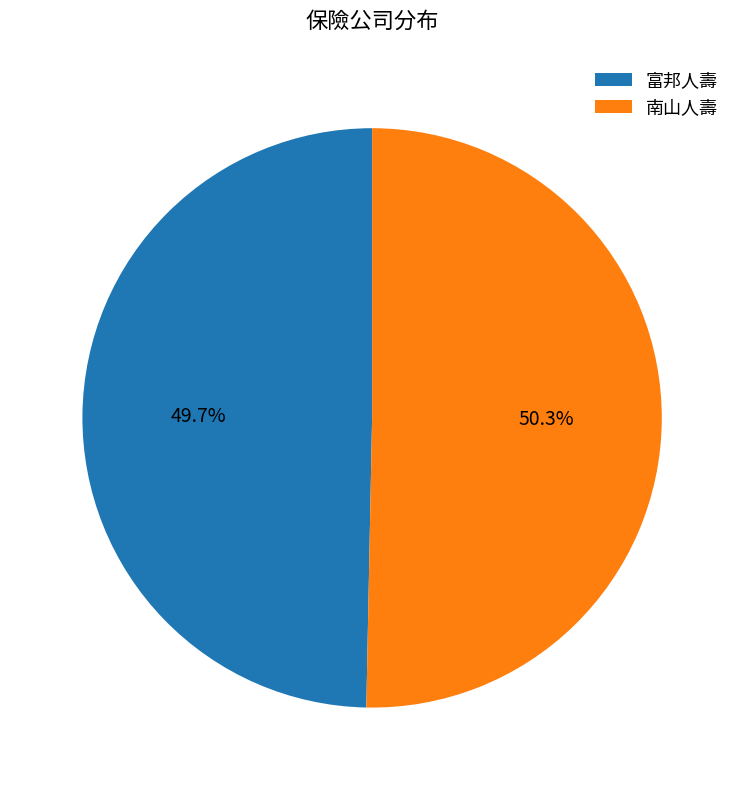

Rank the categories by value from highest to lowest.

南山人壽, 富邦人壽